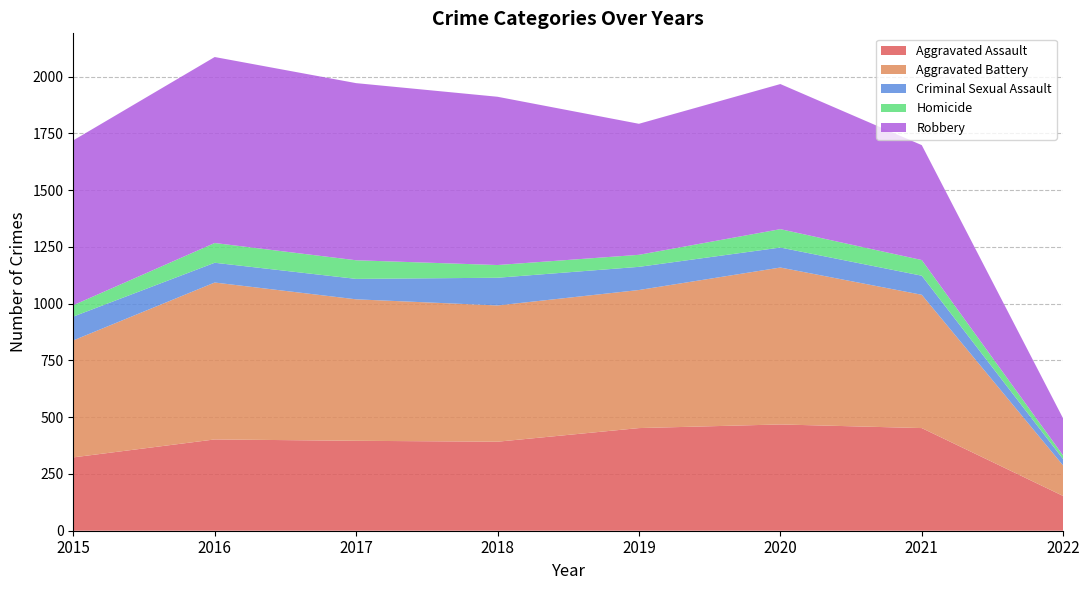

Reading left to right, what are all the values shown in this chart?

Aggravated Assault: 2015=323	2016=402	2017=396	2018=392	2019=452	2020=468	2021=452	2022=153
Aggravated Battery: 2015=515	2016=691	2017=623	2018=600	2019=608	2020=691	2021=587	2022=134
Criminal Sexual Assault: 2015=105	2016=87	2017=90	2018=122	2019=102	2020=88	2021=84	2022=28
Homicide: 2015=50	2016=87	2017=82	2018=56	2019=53	2020=81	2021=69	2022=16
Robbery: 2015=726	2016=819	2017=780	2018=741	2019=577	2020=639	2021=506	2022=163